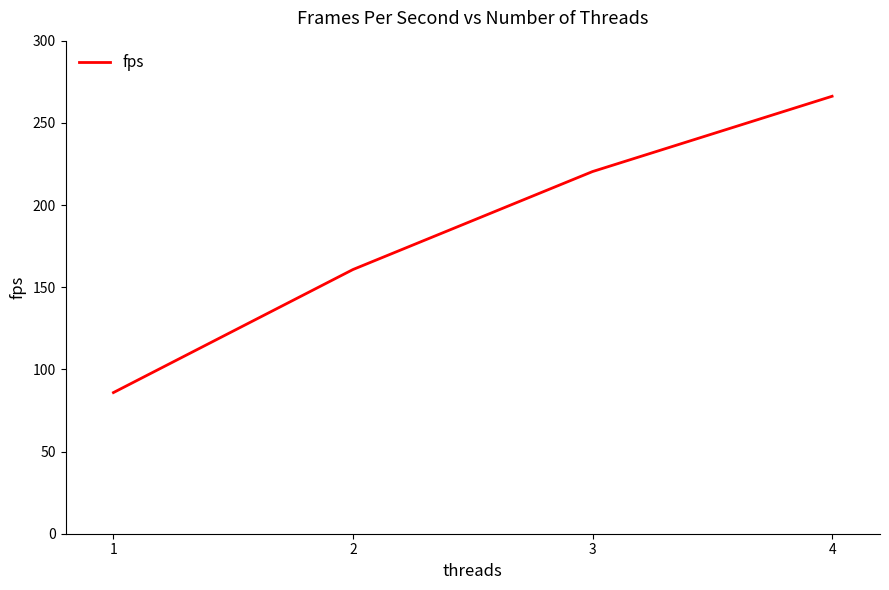

Reading left to right, what are all the values shown in this chart?

1=85.9	2=160.8	3=220.4	4=266.2